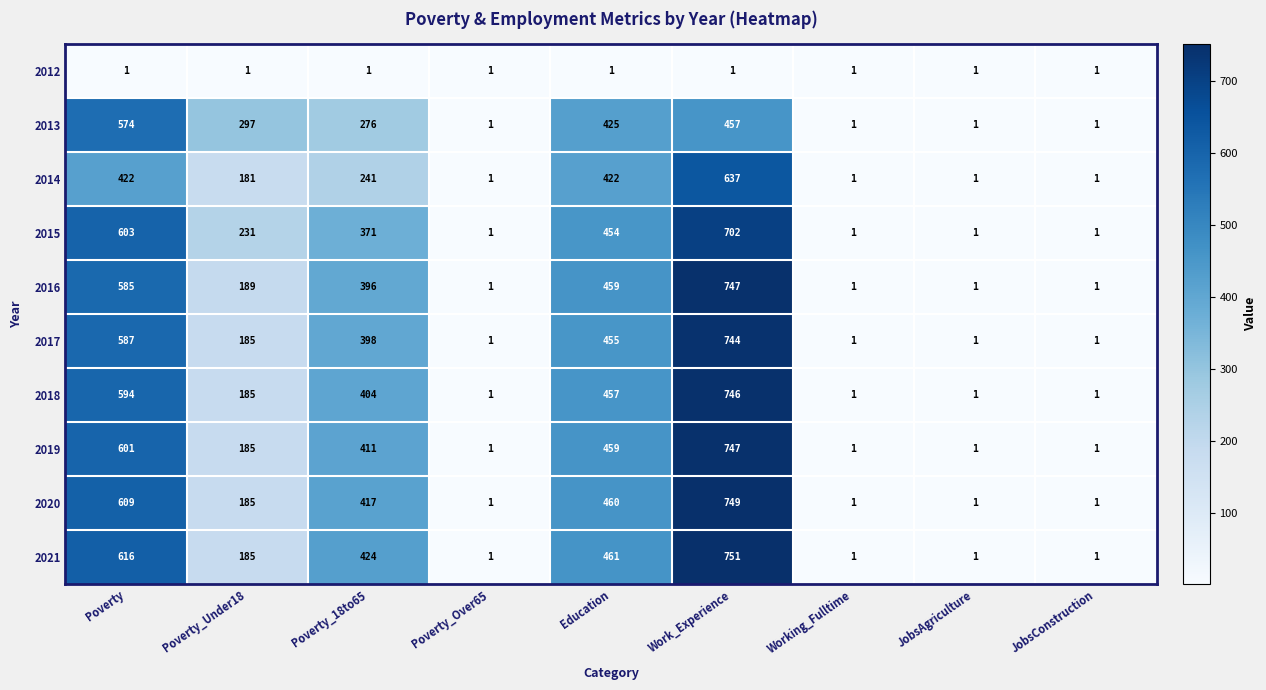

Which category has the highest value across all series?

Work_Experience